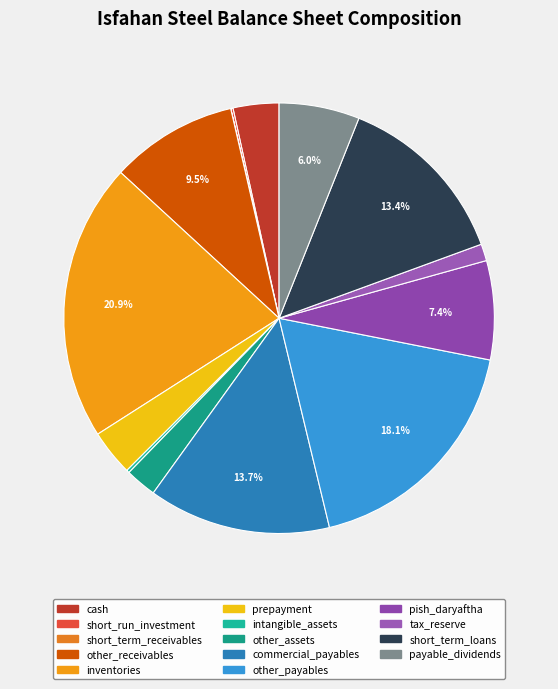

Which category has the biggest portion of the pie?

inventories